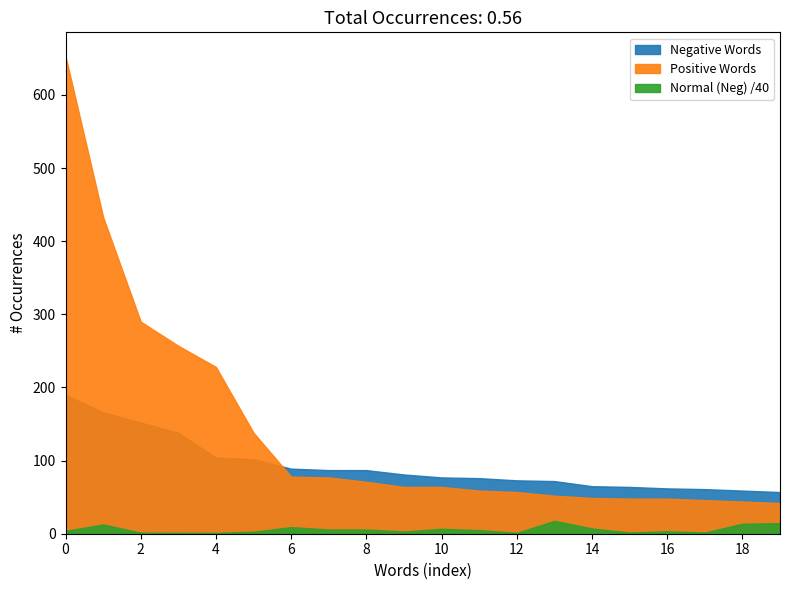

True or false: Positive Words has a value of 15 at plastic.

False